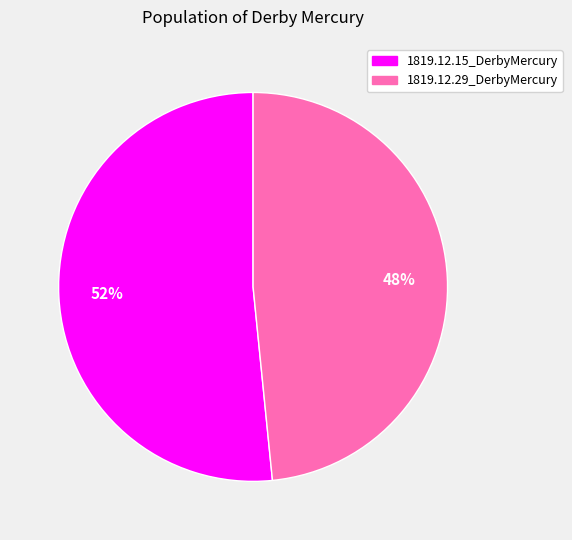

The 1819.12.15_DerbyMercury slice represents 52% of the pie. True or false?

True